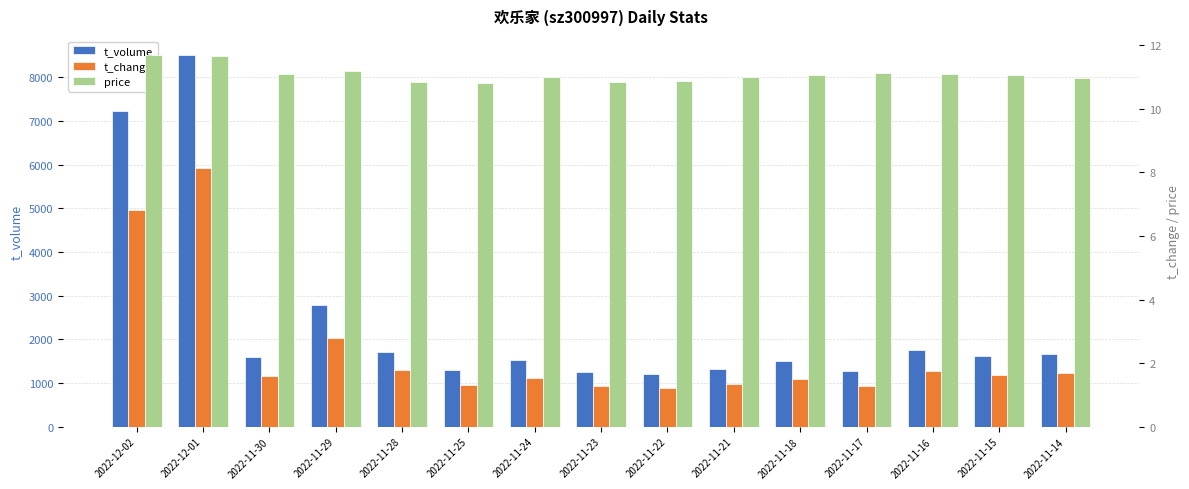

What is the value of the t_volume bar at the 8th from the left?

1260.0